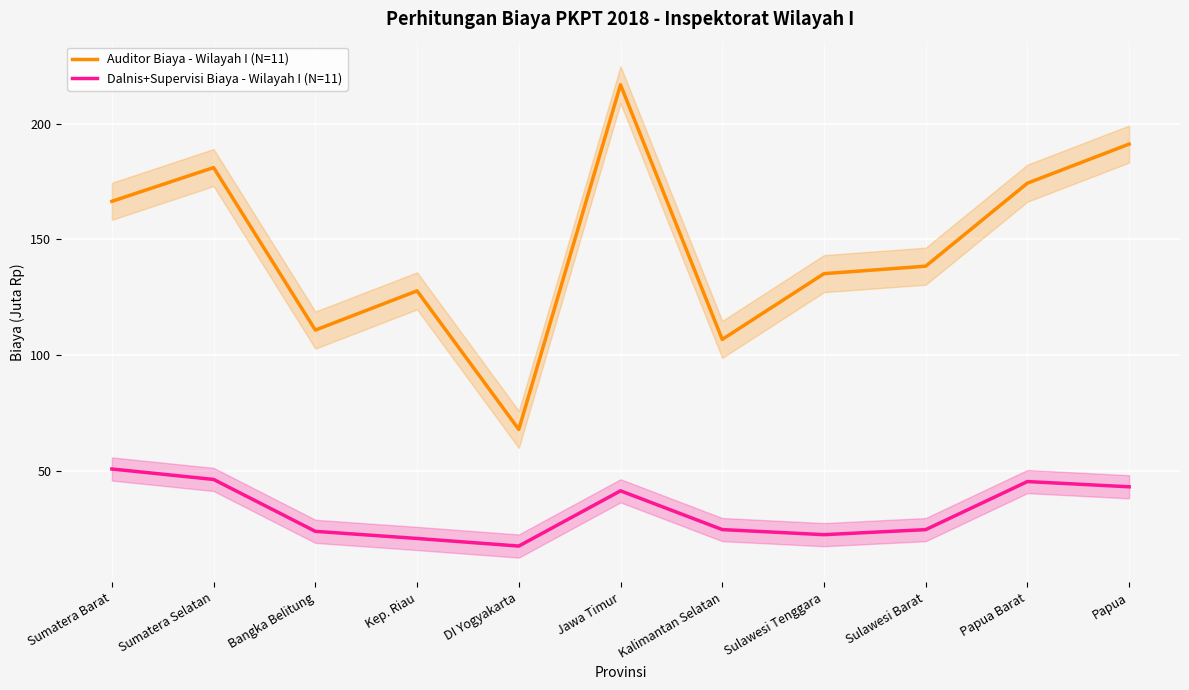

Between Sumatera Barat and DI Yogyakarta, which is larger?

Sumatera Barat